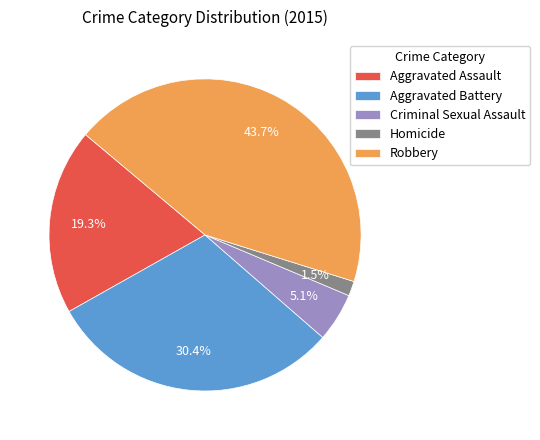

To the nearest percent, what is the difference between the Criminal Sexual Assault and Robbery slice percentages?

39%